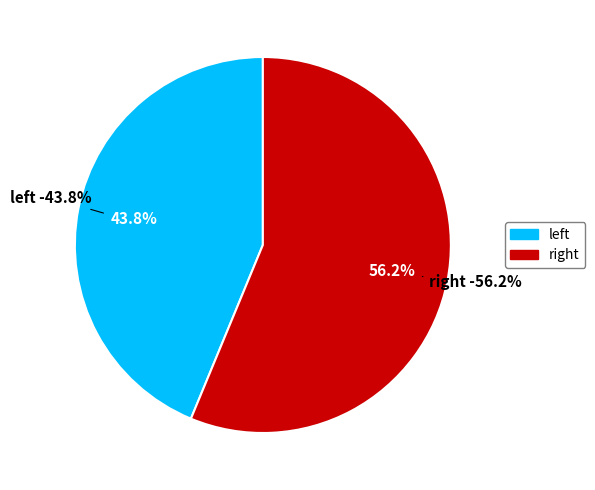

Is there a majority slice in this chart?

Yes